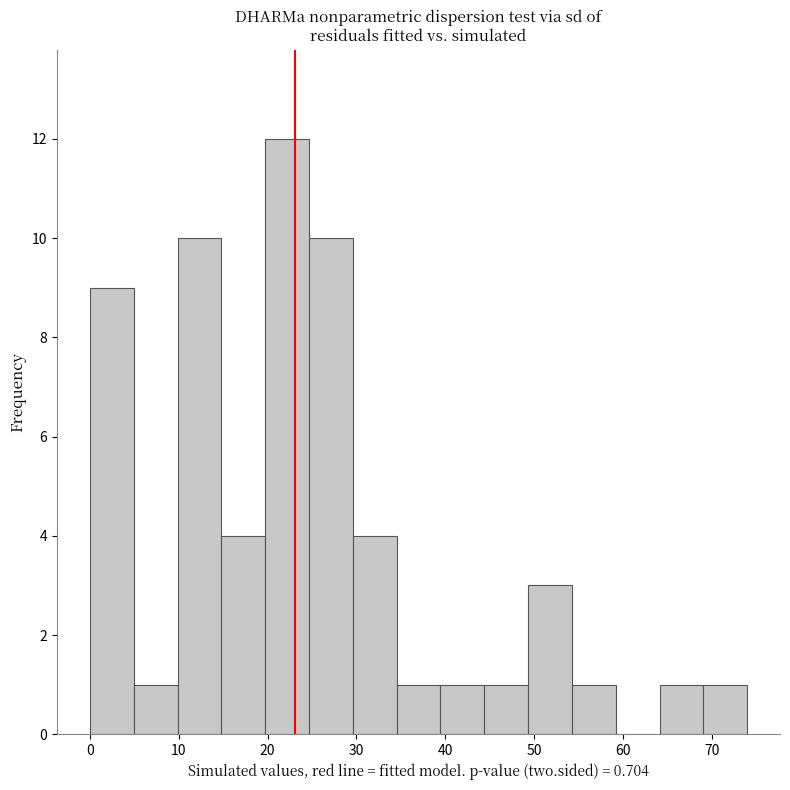

Which range on the x-axis has the tallest bar?

20 to 25